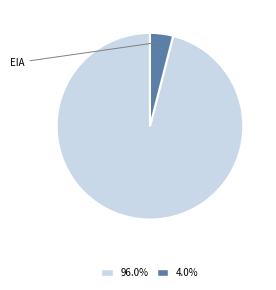

What is the largest slice in the pie chart?

DIA